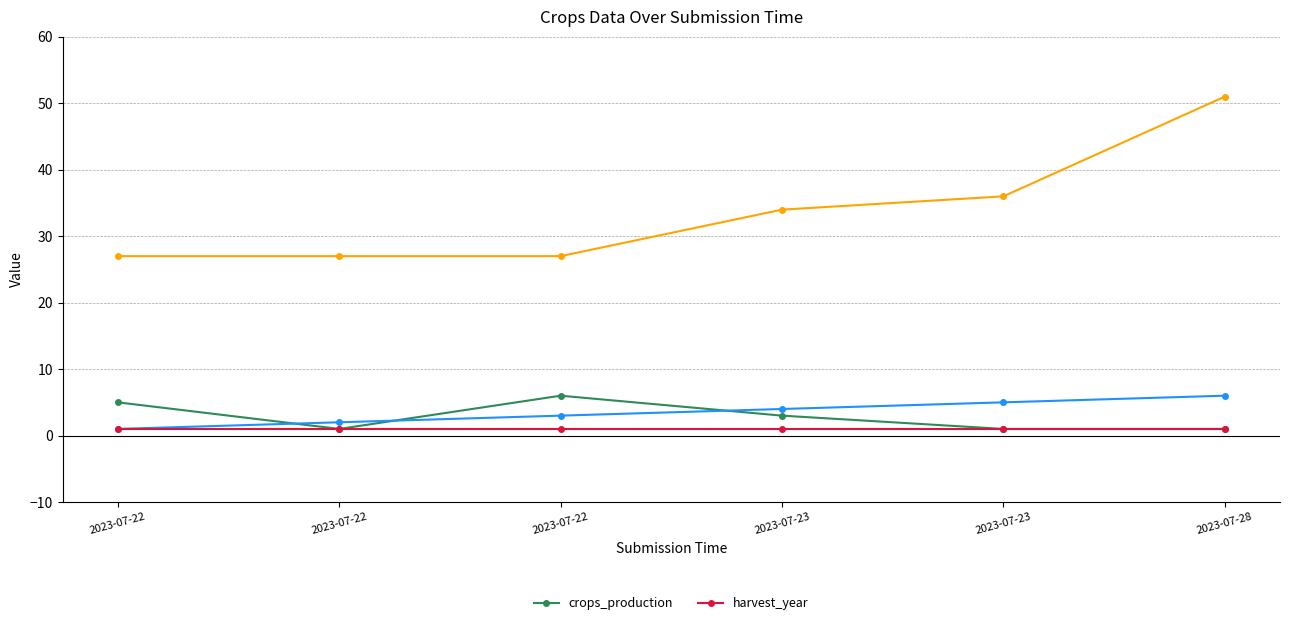

How many categories are shown in the chart?

6